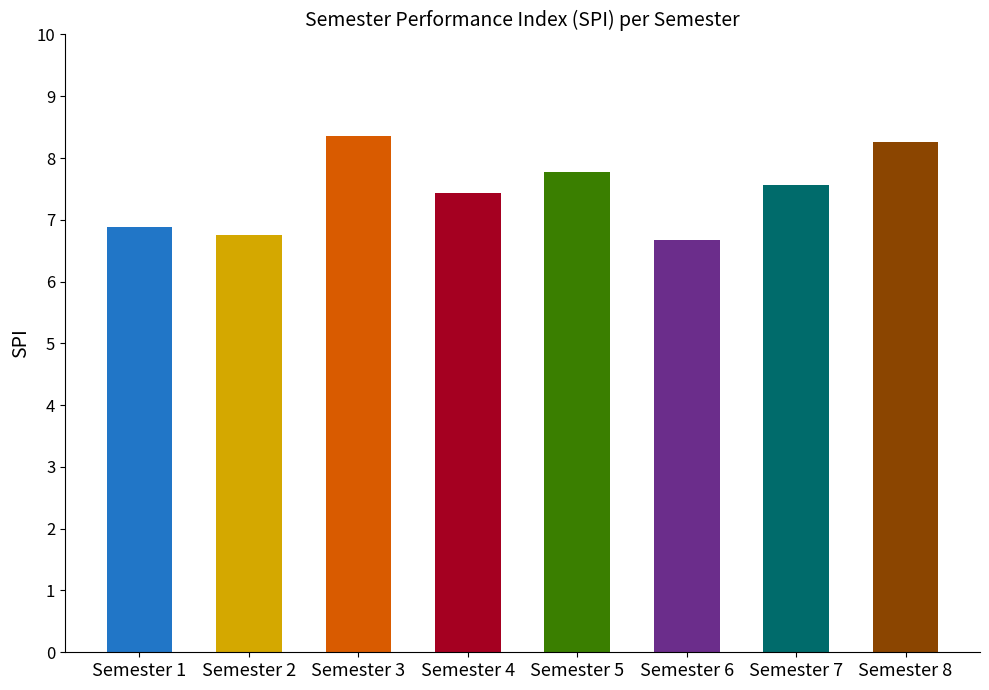

What is the value of the 8th bar from the left?

8.3